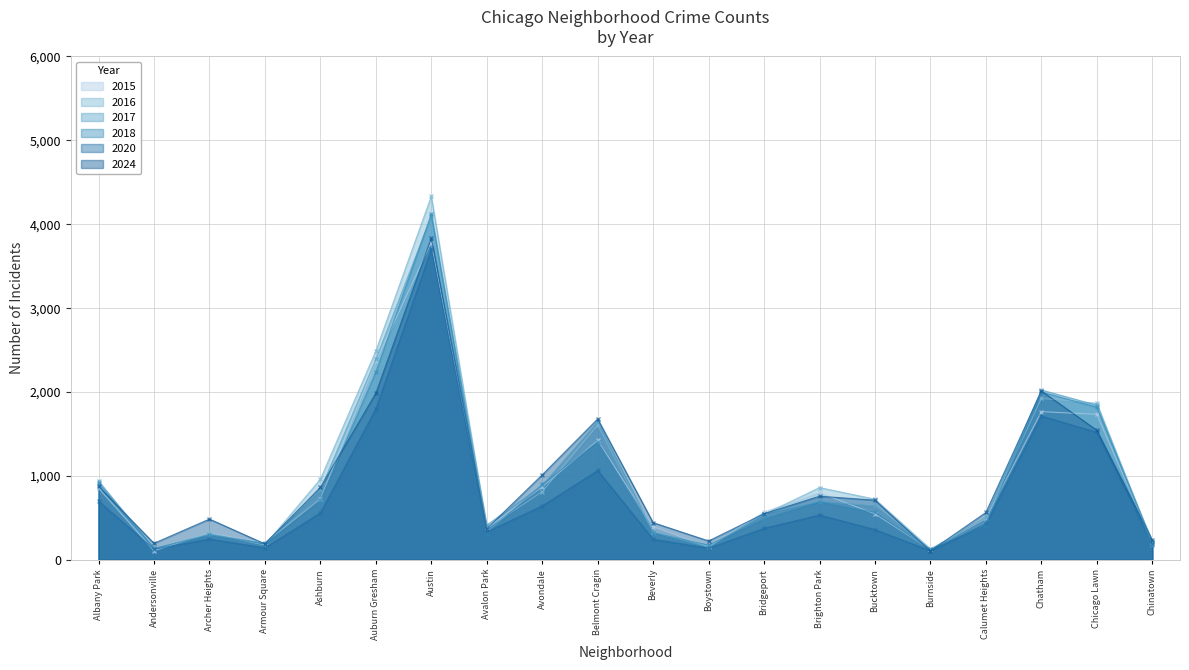

Which has a higher value, Avondale or Auburn Gresham?

Auburn Gresham